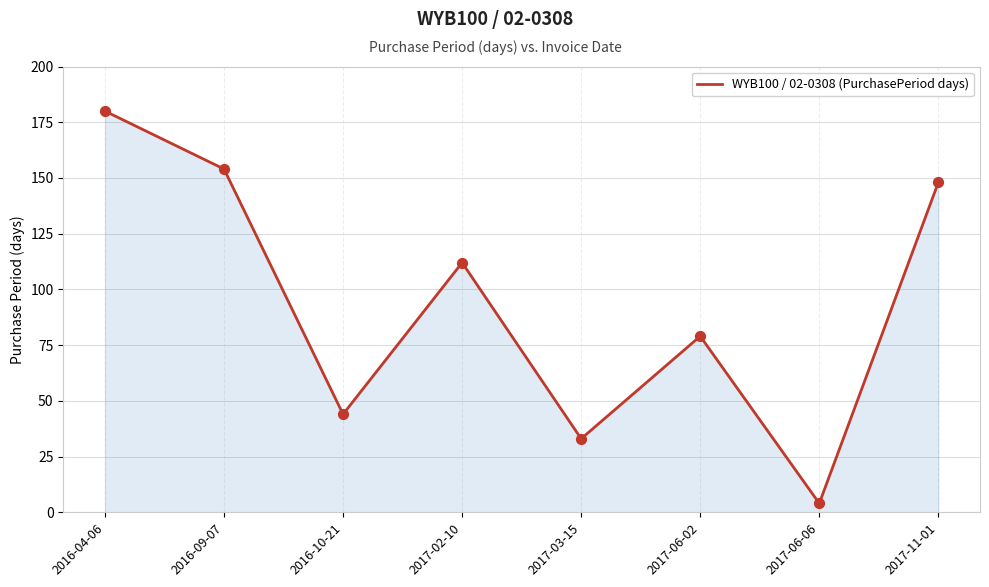

What is the change in value from 2017-06-02 to 2017-06-06?

-75